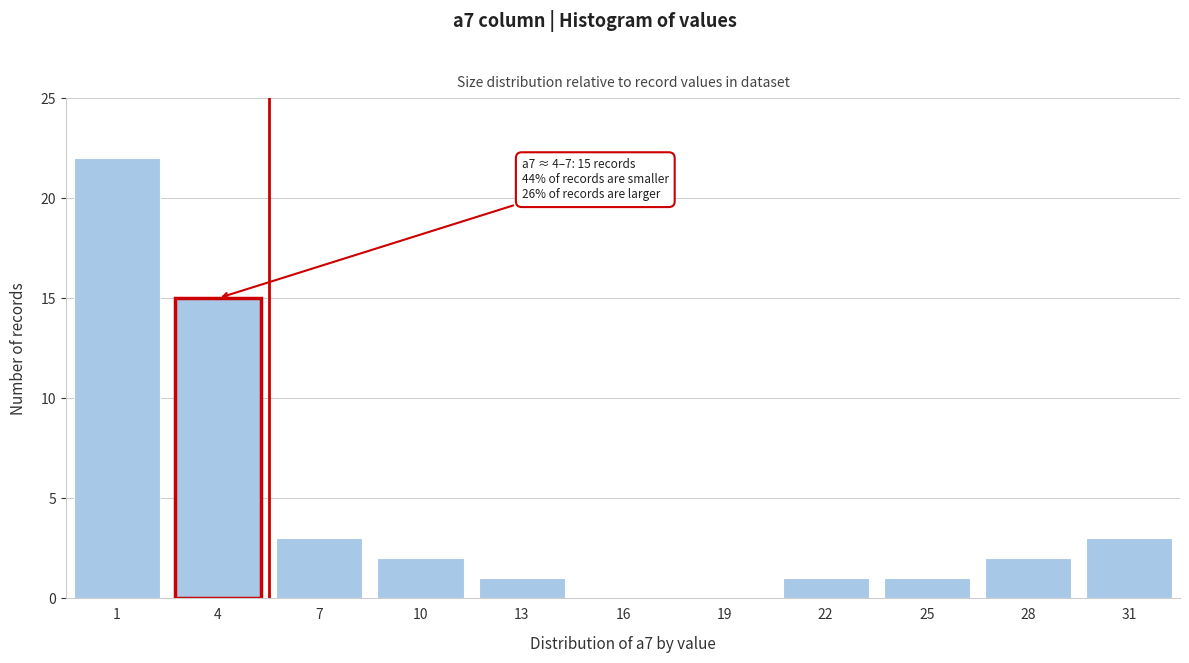

Reading right to left, what are all the values shown in this chart?

31=3	28=2	25=1	22=1	19=0	16=0	13=1	10=2	7=3	4=15	1=22